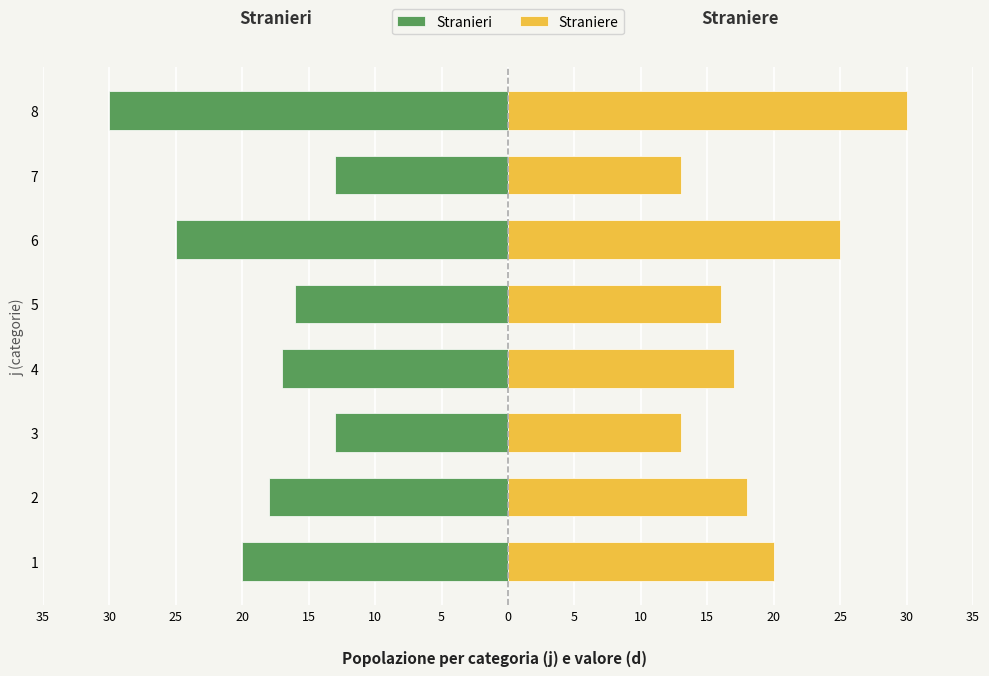

Which series has the largest total across all categories?

Straniere